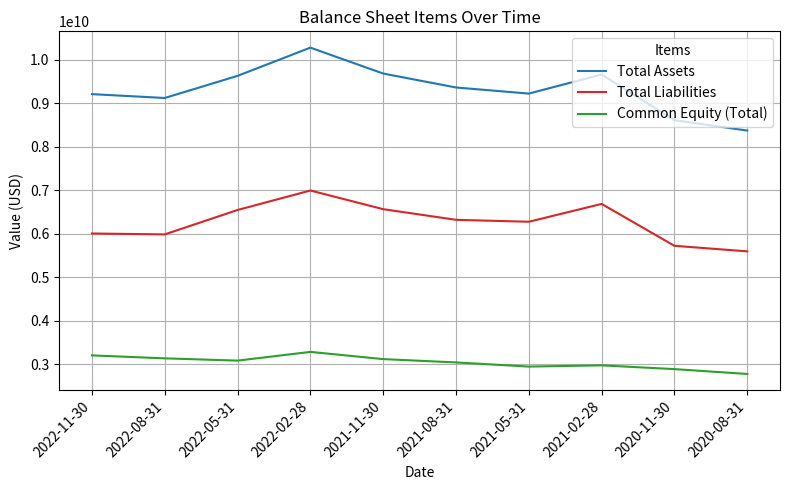

What is the sum of all Common Equity (Total) values?

30469900000